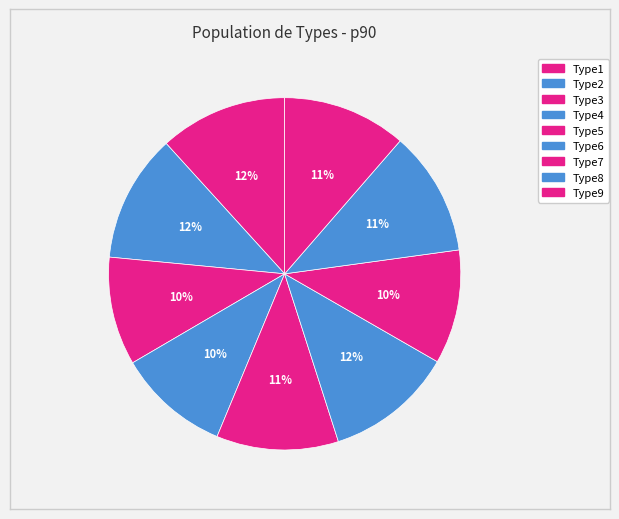

Rank the categories by value from lowest to highest.

Type3, Type4, Type7, Type5, Type9, Type8, Type1, Type2, Type6